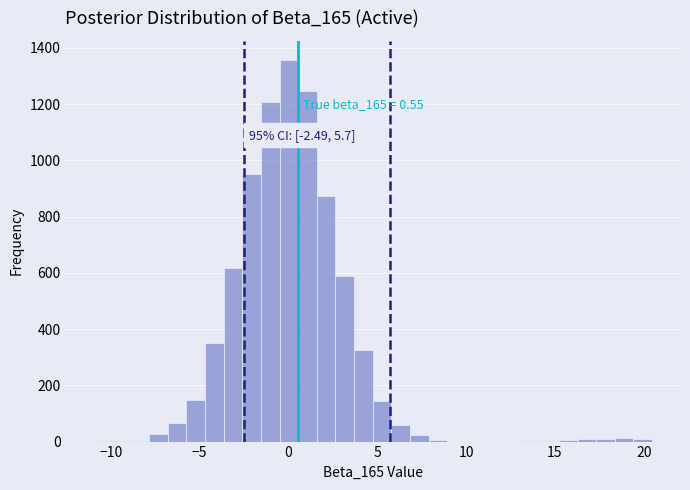

Read against the x-axis, roughly where is the centre of the tallest bar?

0.0